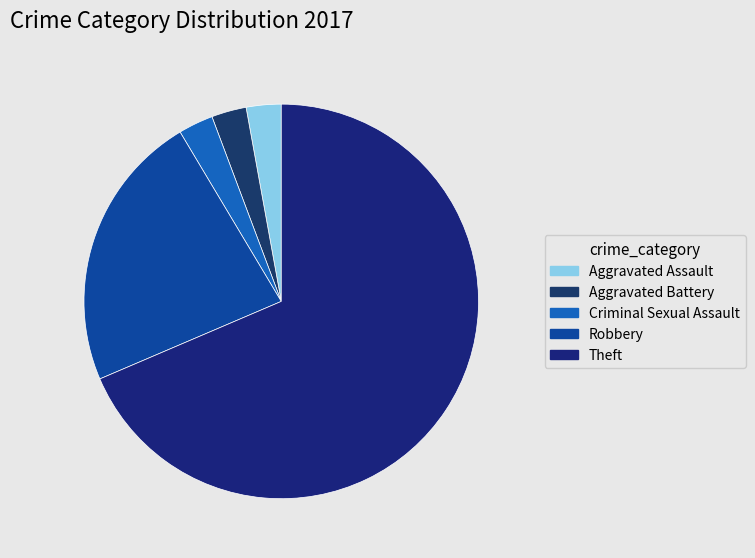

True or false: Criminal Sexual Assault accounts for 1% of the total.

False